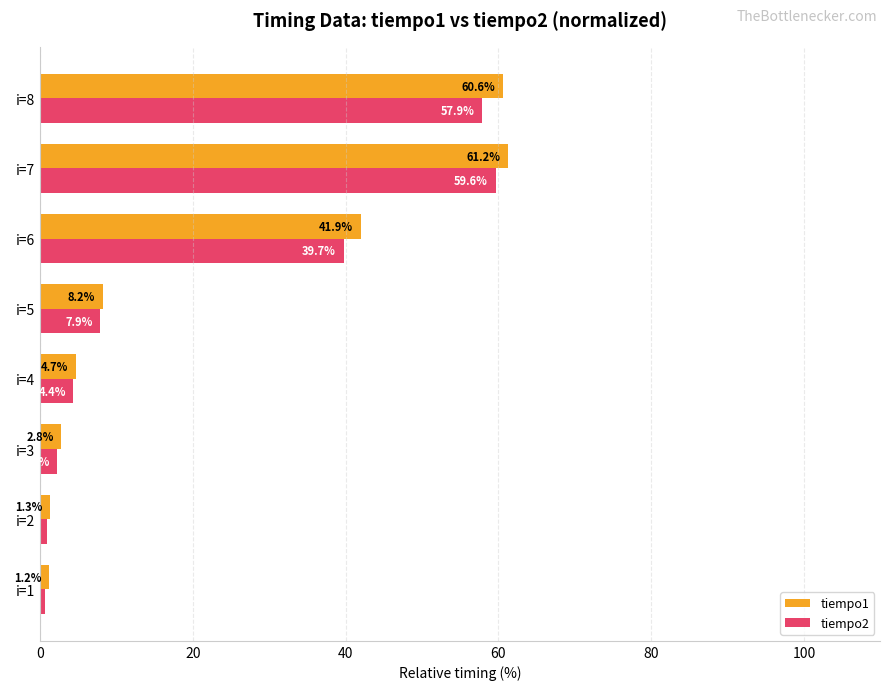

What is the approximate value of tiempo1 at i=8?

60.6